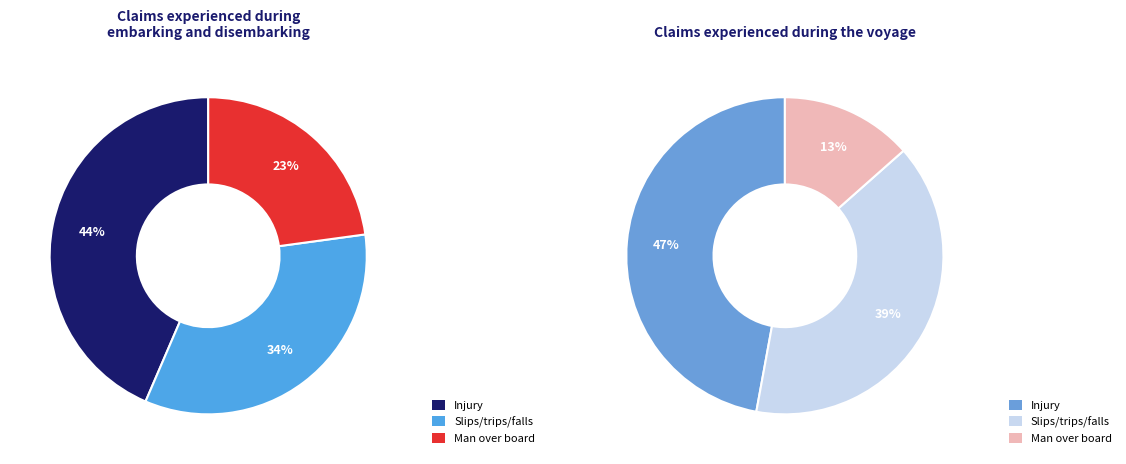

Count the number of slices in the pie.

6